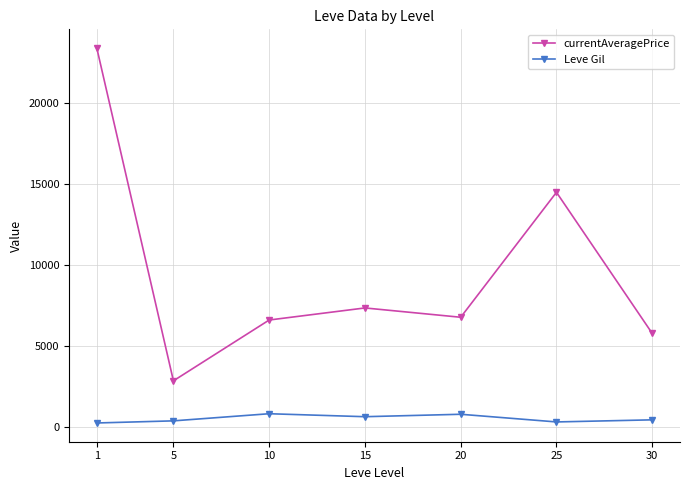

Is the value of Leve Gil at 30 greater than the value of currentAveragePrice at 15?

No